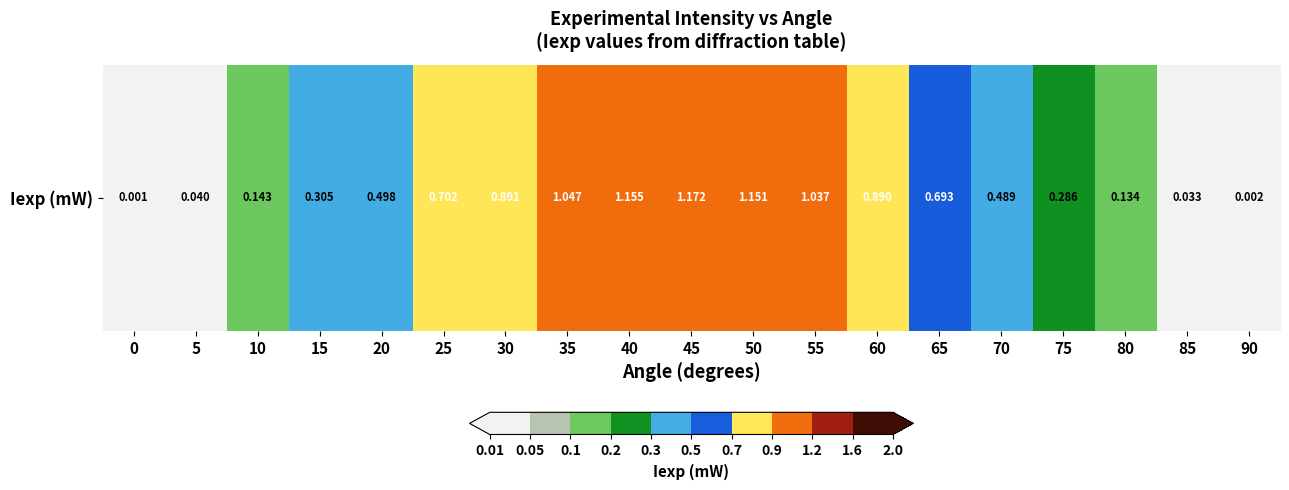

Count the number of categories in the chart.

19